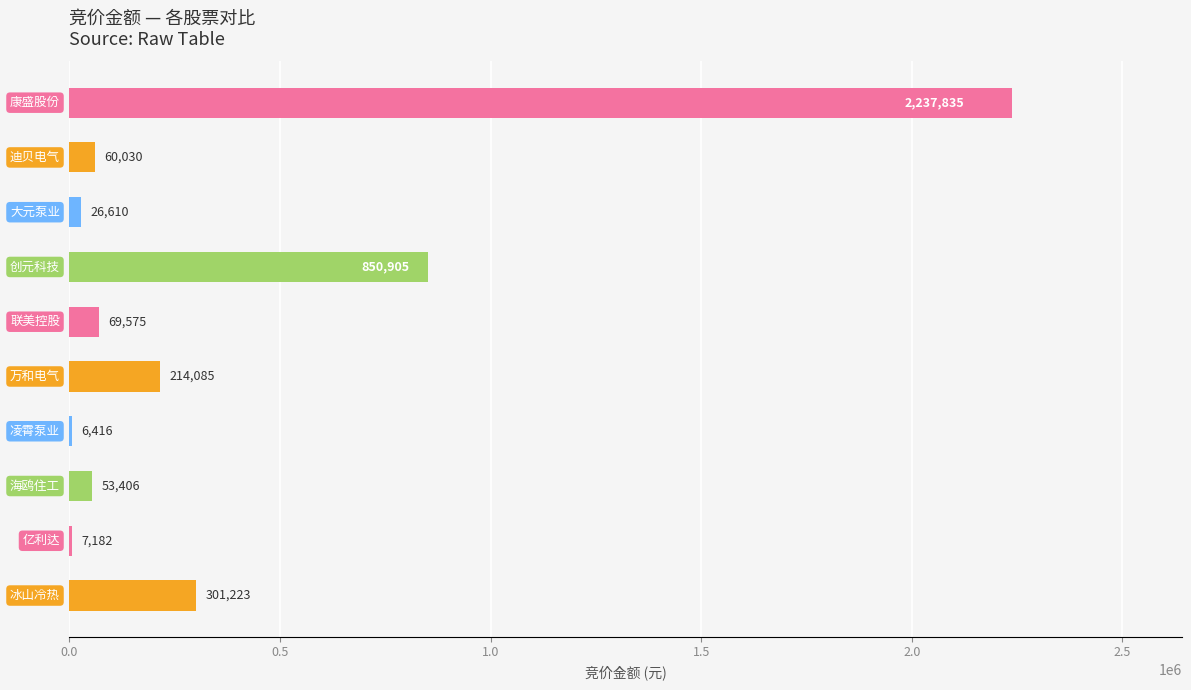

What is the sum of all values?

3827267